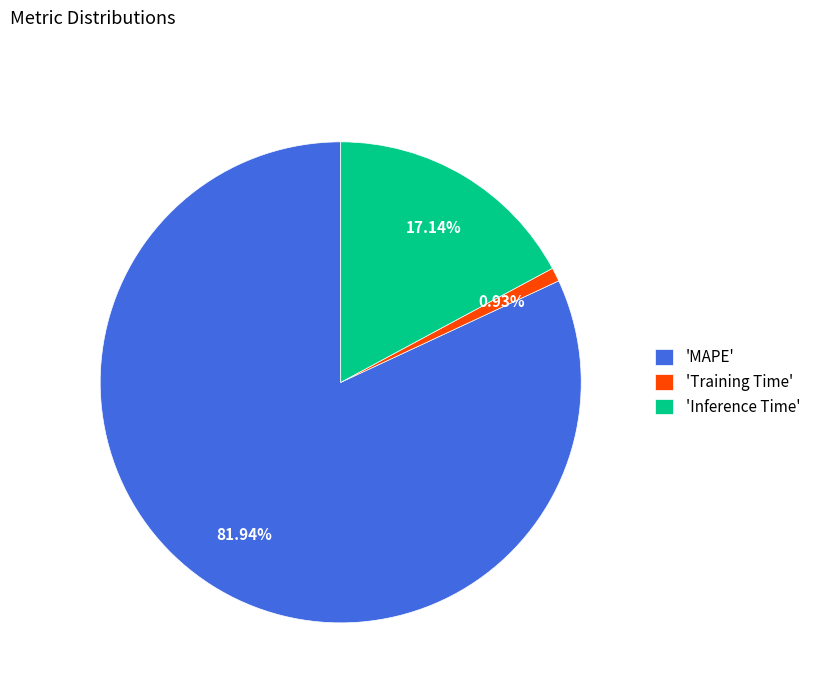

Rank the categories by value from lowest to highest.

'Training Time', 'Inference Time', 'MAPE'